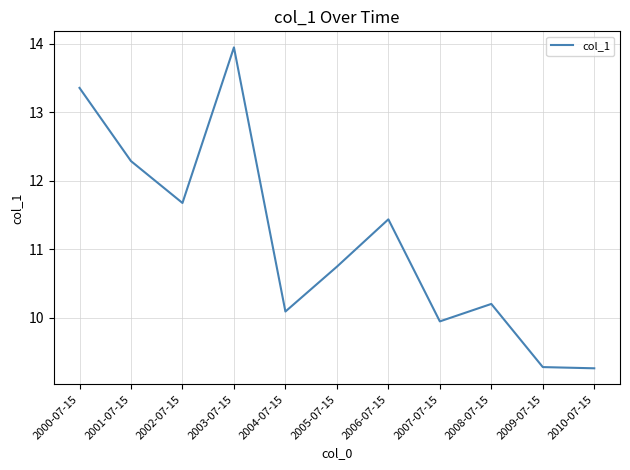

Reading left to right, transcribe all the data shown in this chart.

13.4	12.3	11.7	13.9	10.1	10.7	11.4	9.9	10.2	9.3	9.3